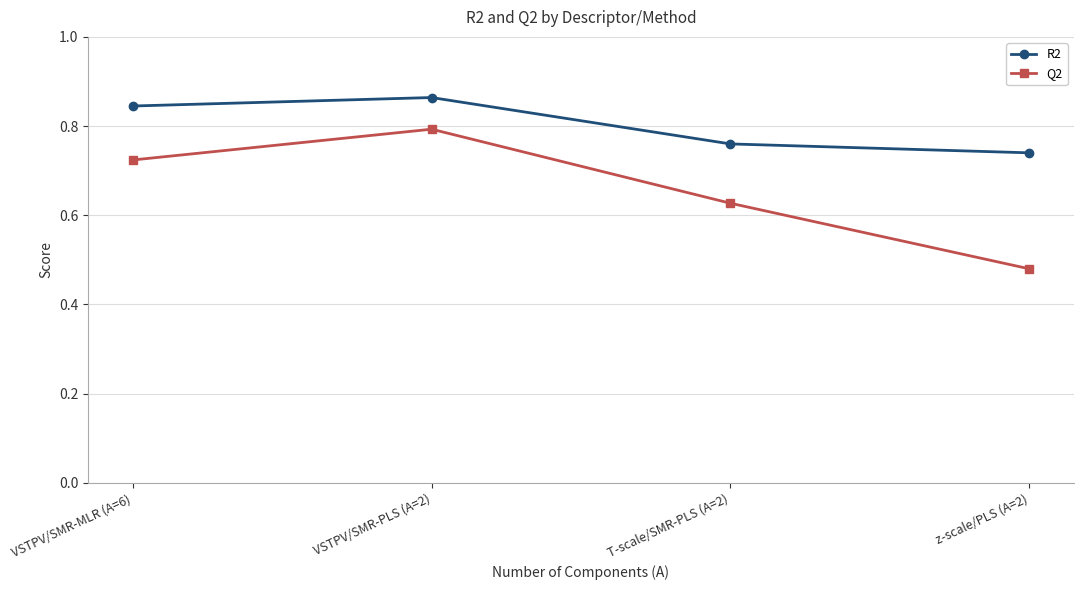

List the series in order of their overall mean, lowest first.

Q2, R2